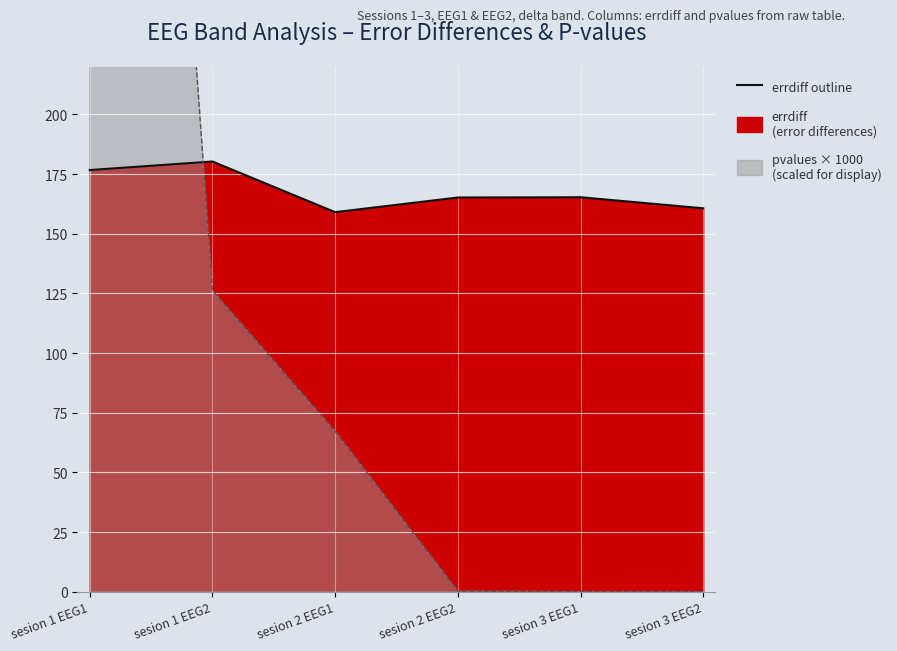

Where is the first local maximum?

sesion 1 EEG2